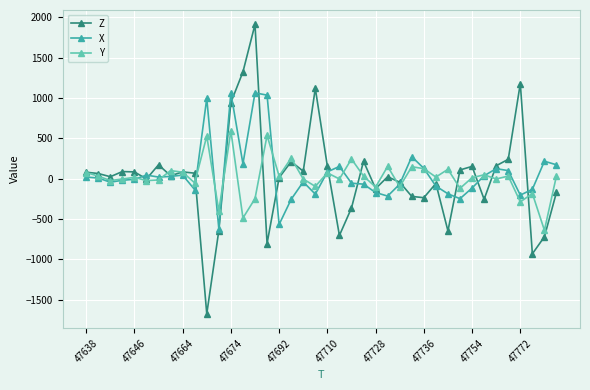

After their last crossing, which series has the higher values: Y or X?

X